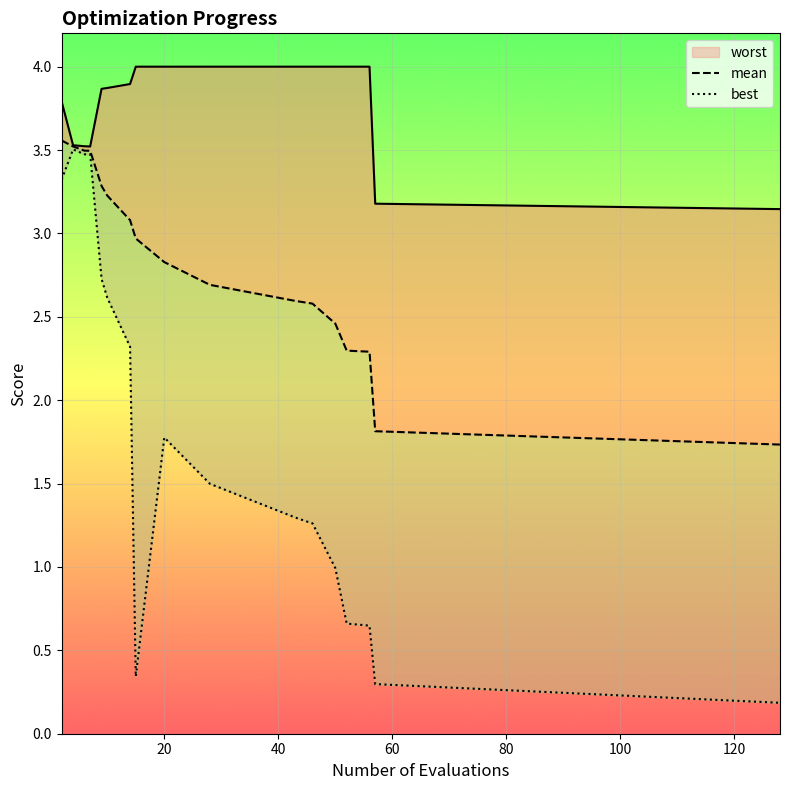

Which series changed the most between 40 and 8?

best